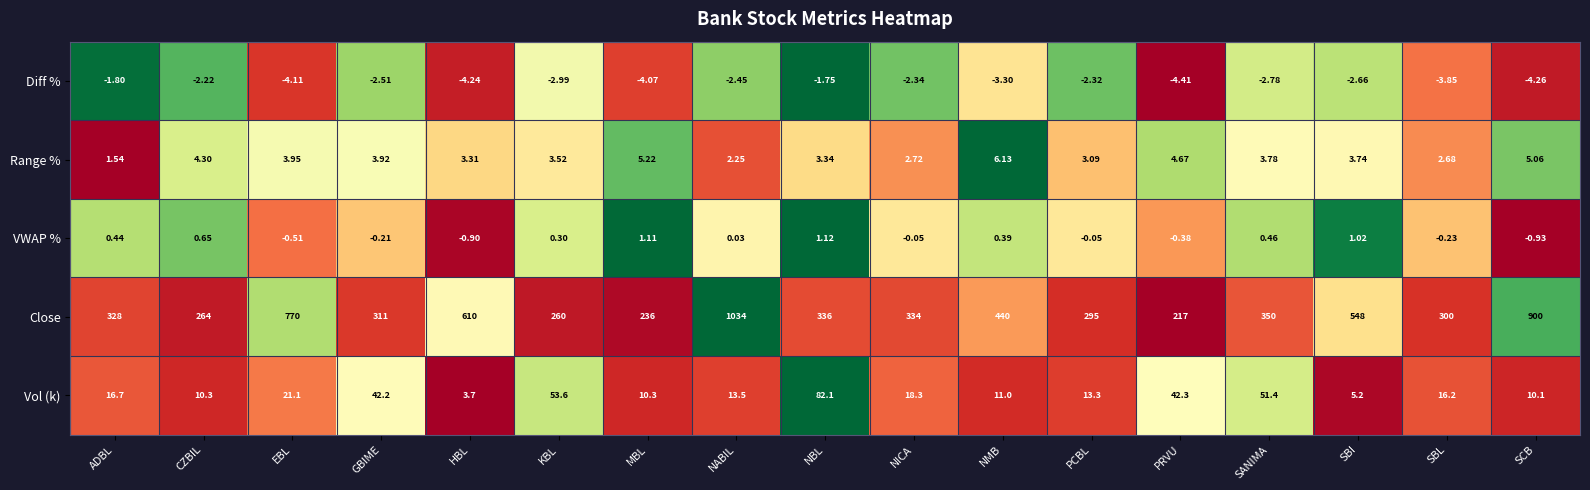

Which label corresponds to the smallest value in the chart?

PRVU